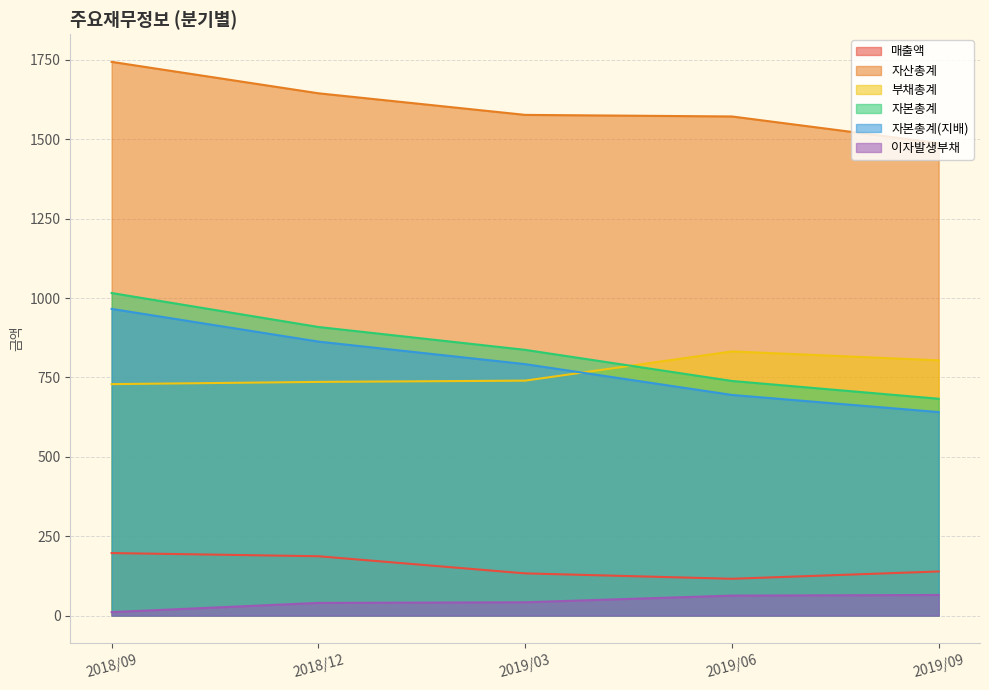

True or false: 자산총계 has more than 2 points higher than both neighbors.

False